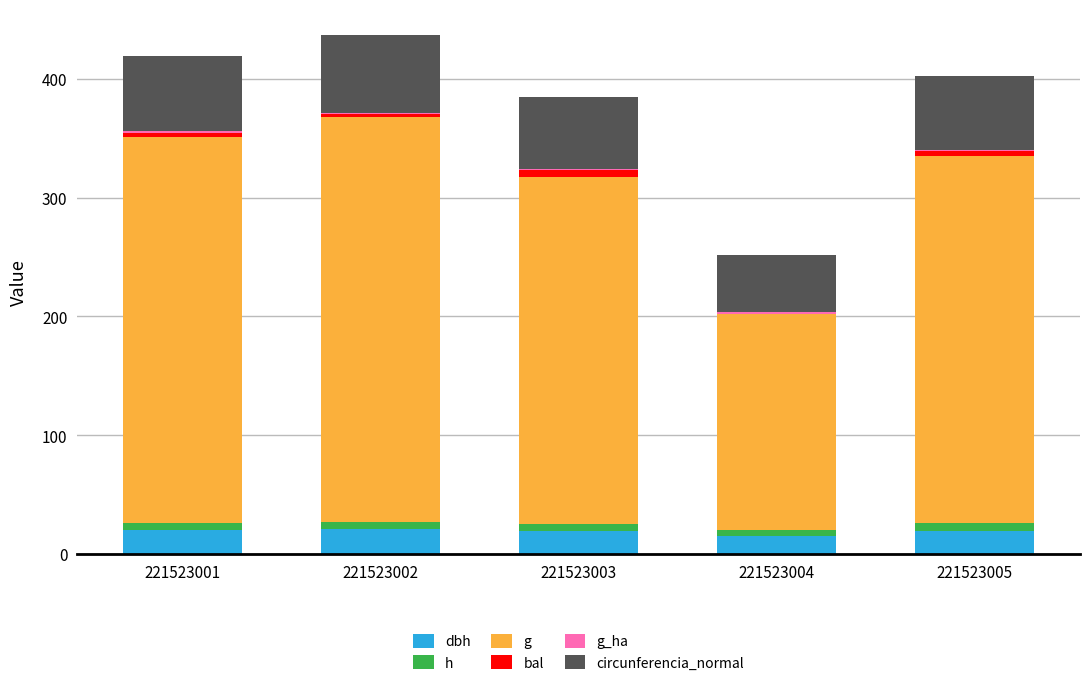

What is the value of the dbh bar at the 5th from the left?

19.8